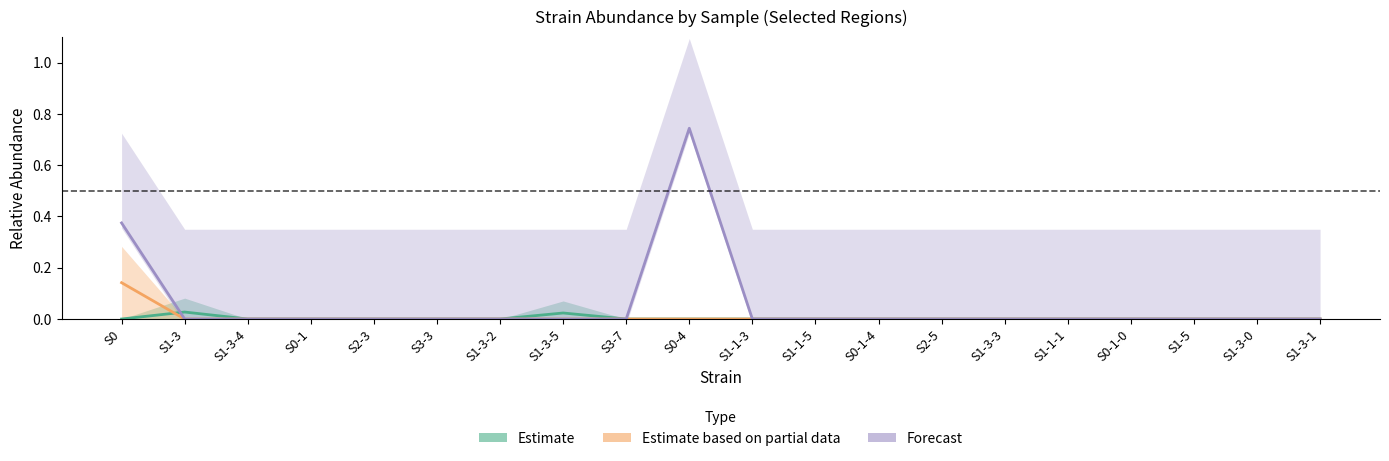

Which label corresponds to the largest value in the chart?

S0-4